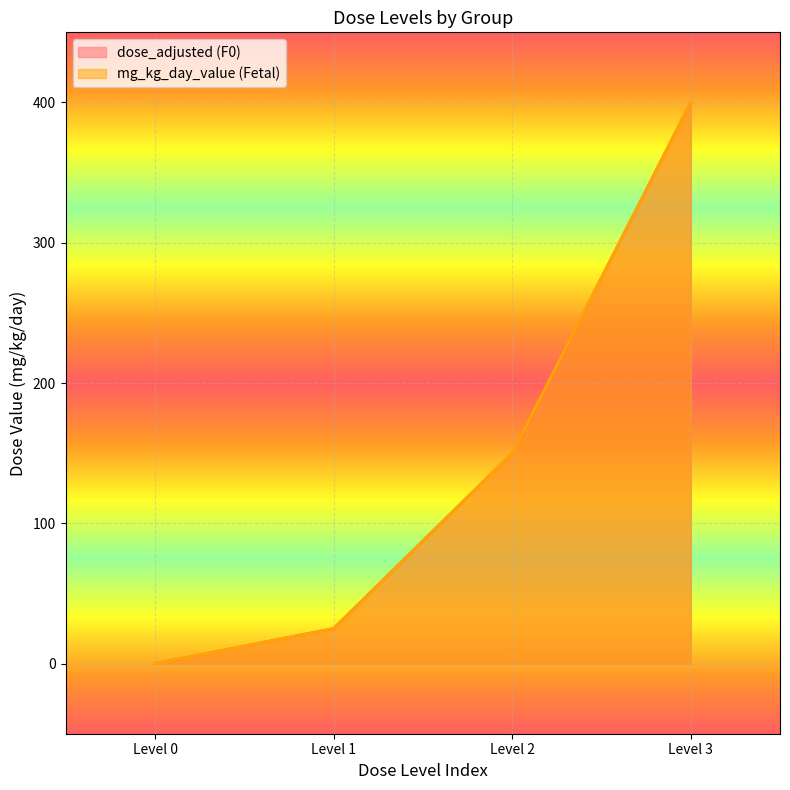

Which series has the widest spread of values?

dose_adjusted